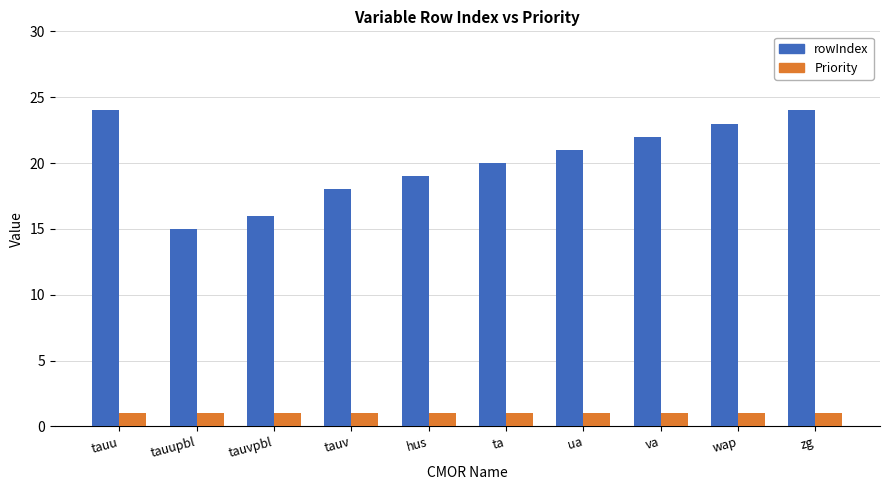

List the series in order of their peak value, lowest first.

Priority, rowIndex